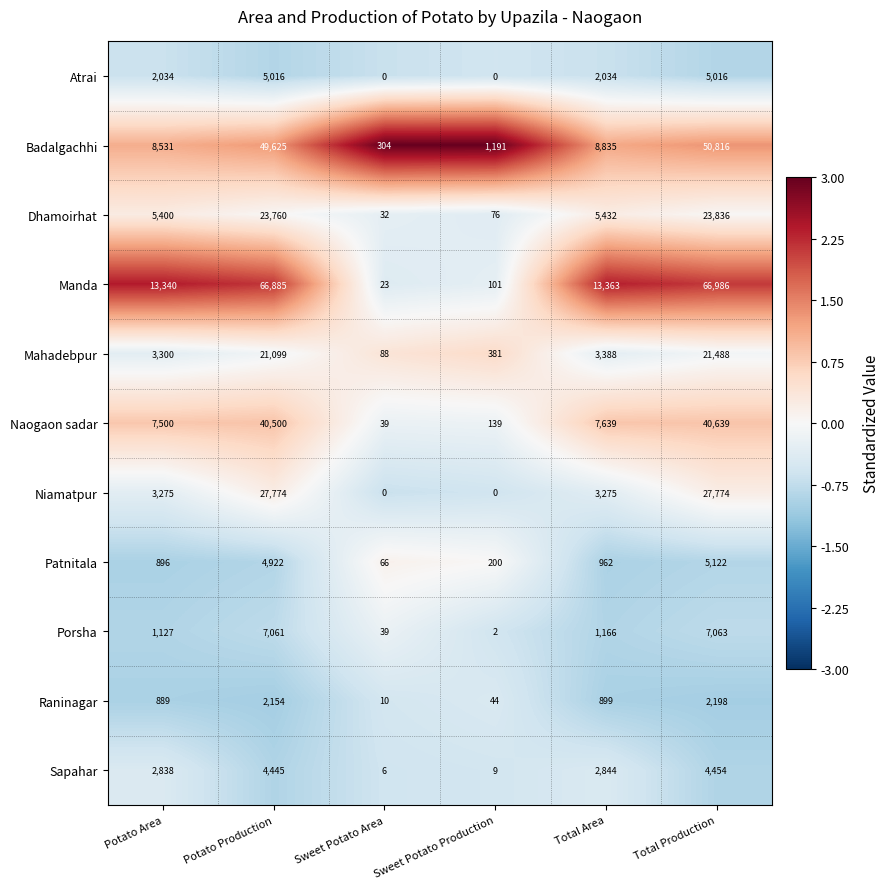

The Patnitala series shows 896 at Potato Area. True or false?

True